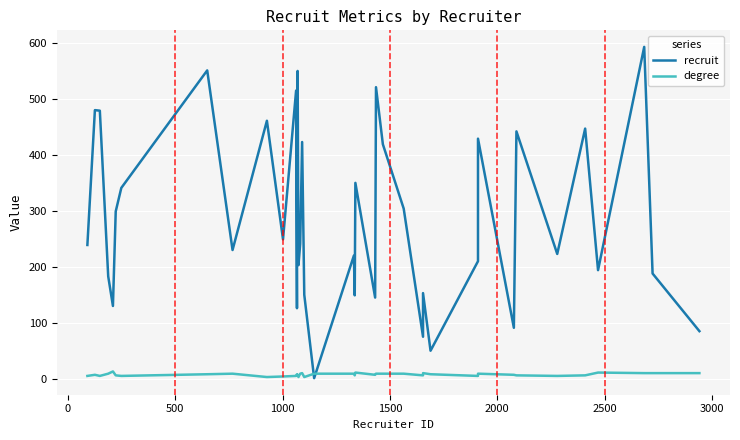

After their last crossing, which series has the higher values: degree or recruit?

recruit